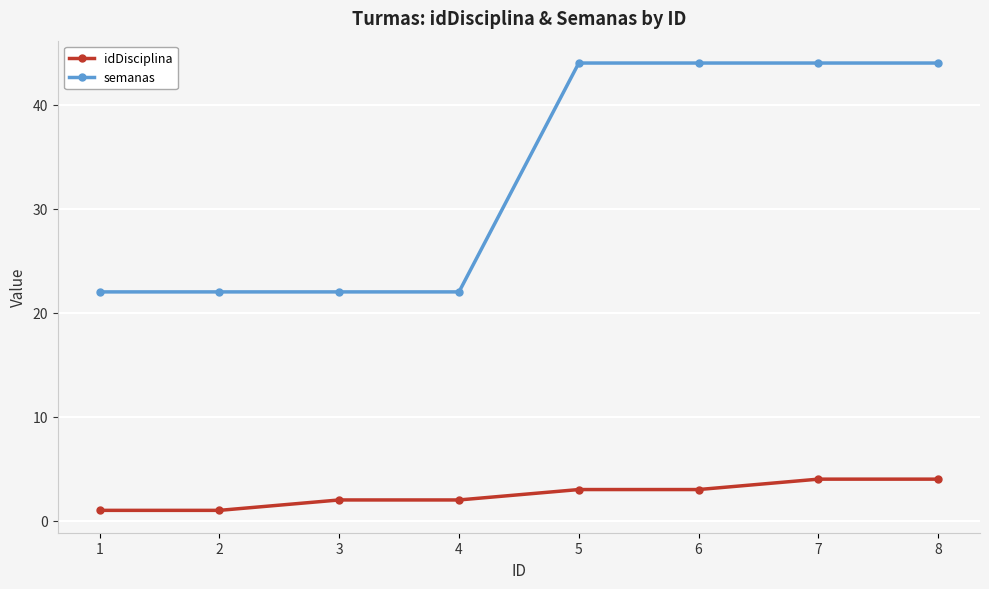

What is the smallest value displayed?

1